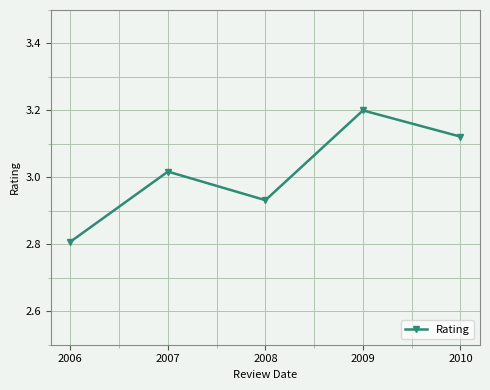

Approximately how many times larger is the value at 2010 compared to 2008?

1.1